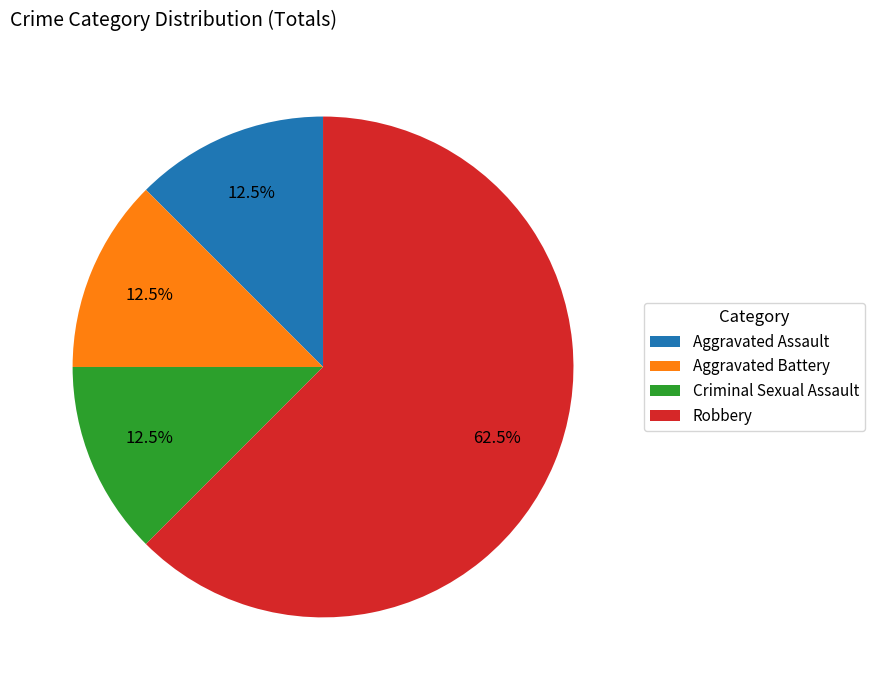

Is the sum of Aggravated Assault and Robbery greater than half?

Yes